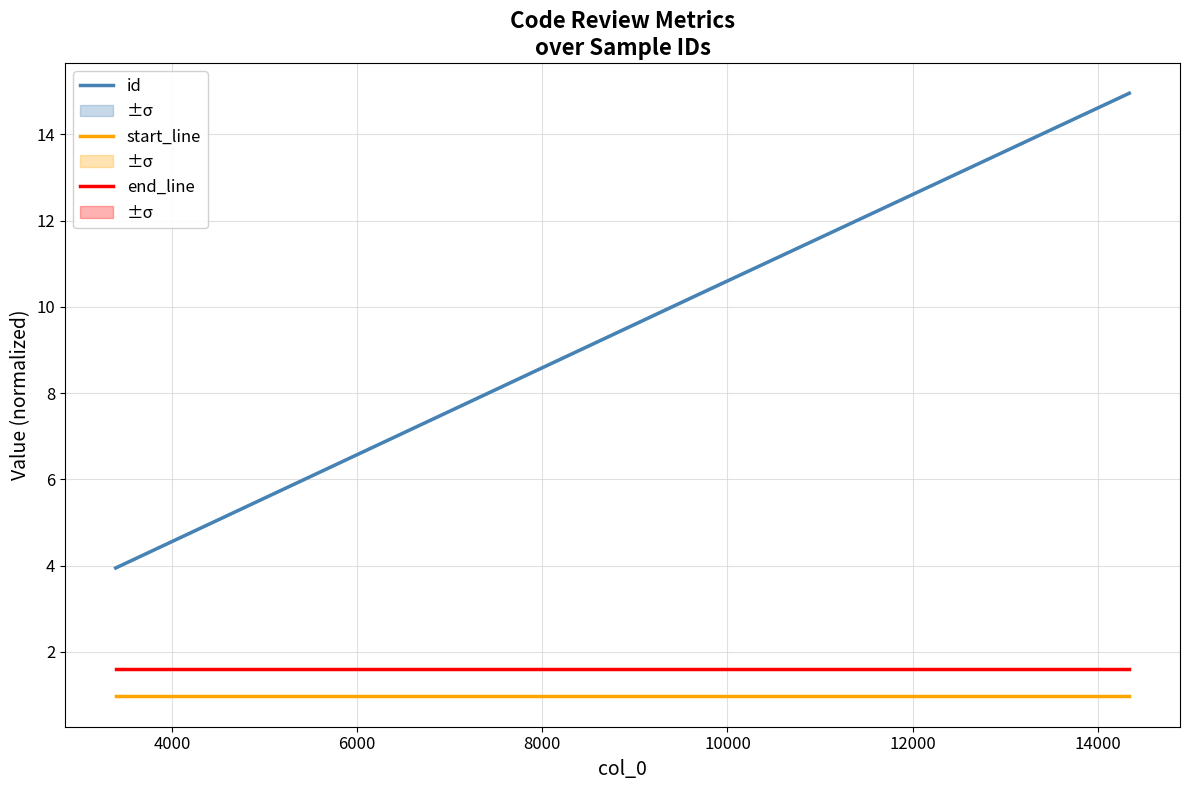

At 8000, list the series in order from smallest to largest.

start_line, end_line, id